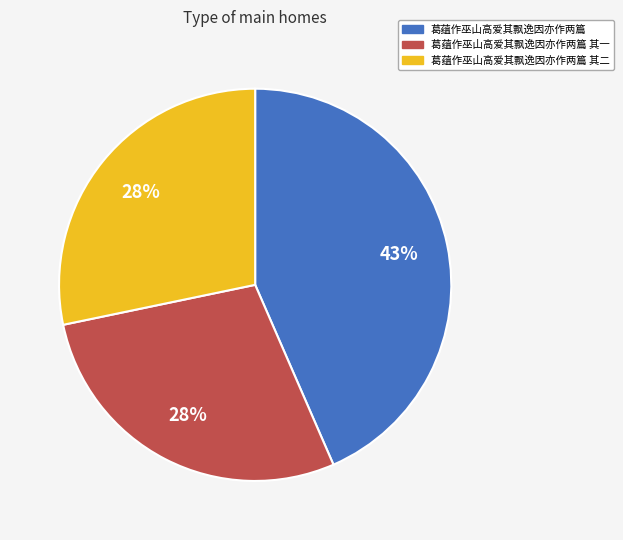

To the nearest percent, what is the average slice percentage?

33%